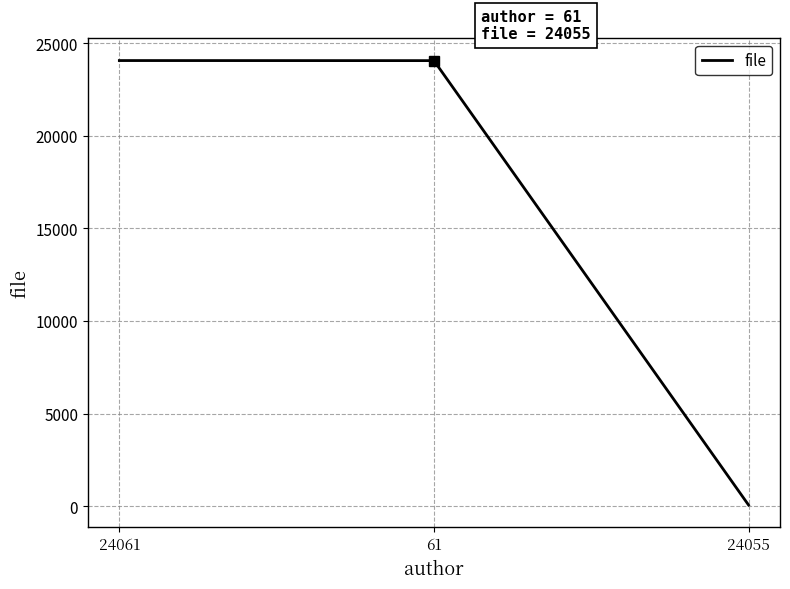

What is the maximum value shown in the chart?

24059